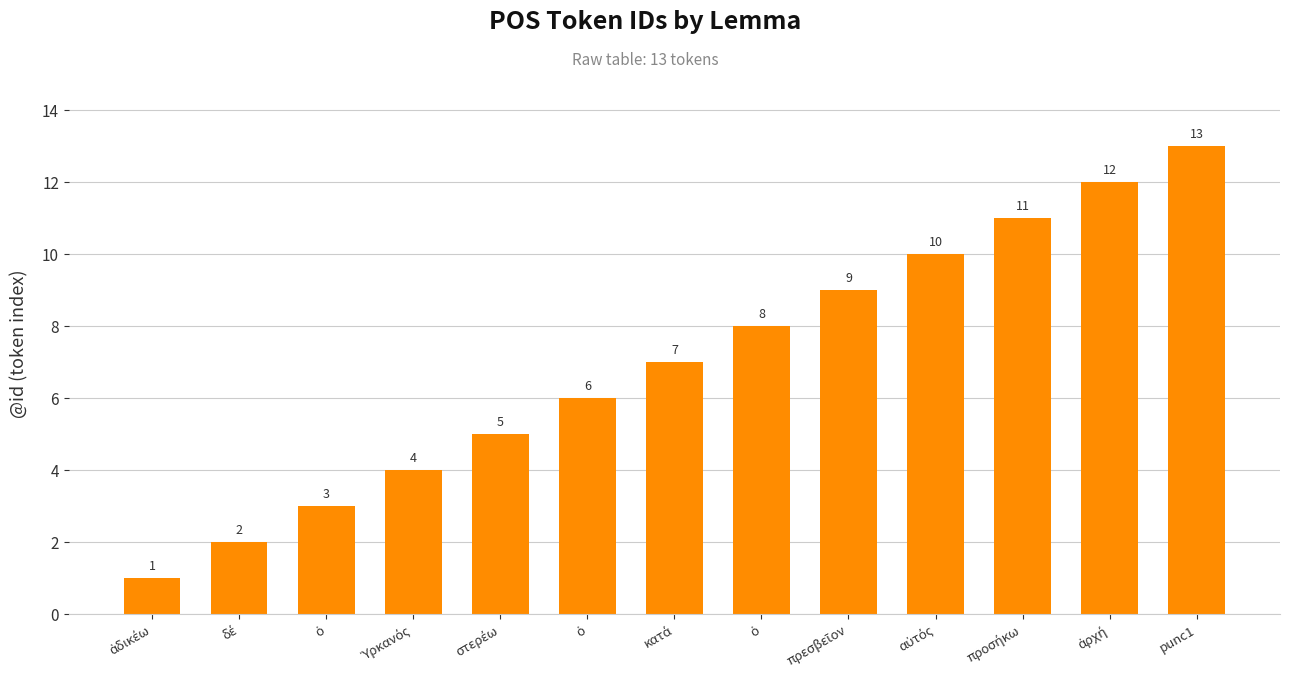

Rank the categories by value from highest to lowest.

punc1, ἀρχή, προσήκω, αὐτός, πρεσβεῖον, ὁ, κατά, ὁ, στερέω, Ὑρκανός, ὁ, δέ, ἀδικέω